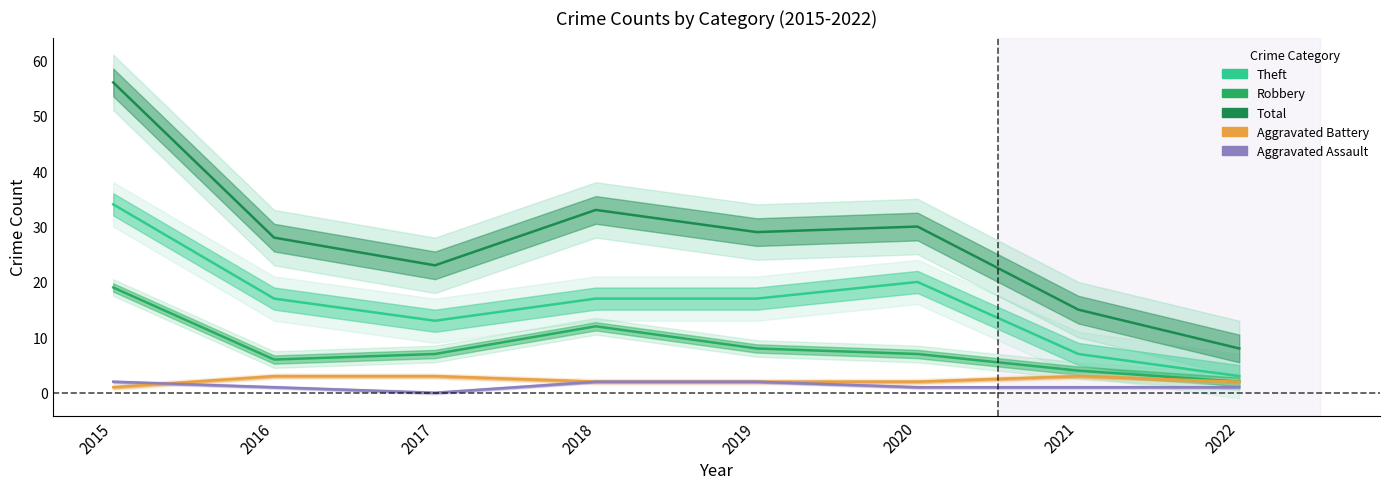

At which label does Aggravated Assault first exceed 1?

2015